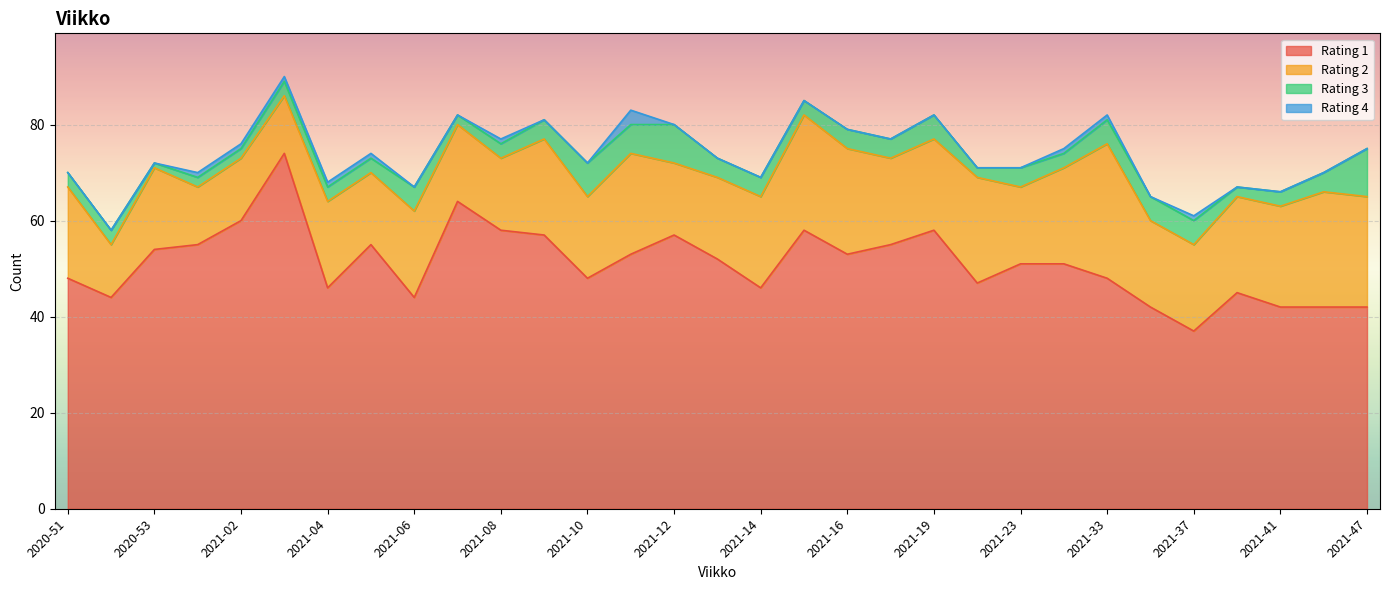

What is the maximum value for 4?

3